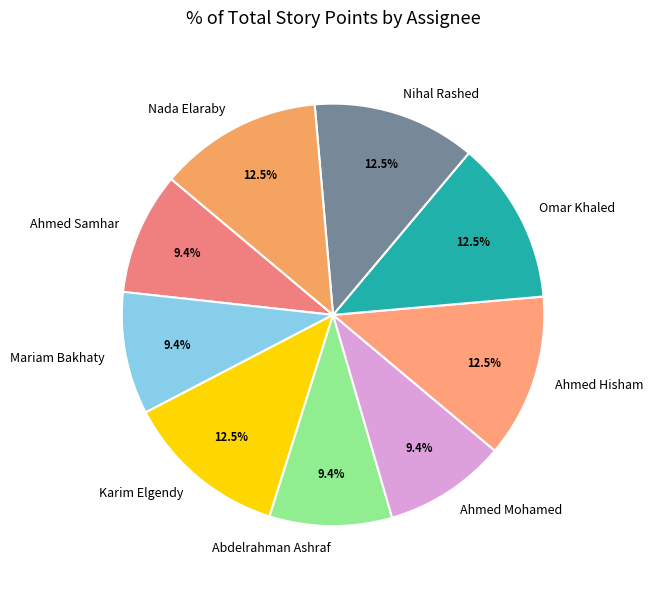

What is the ratio of the value at Mariam Bakhaty to the value at Ahmed Mohamed?

1.0